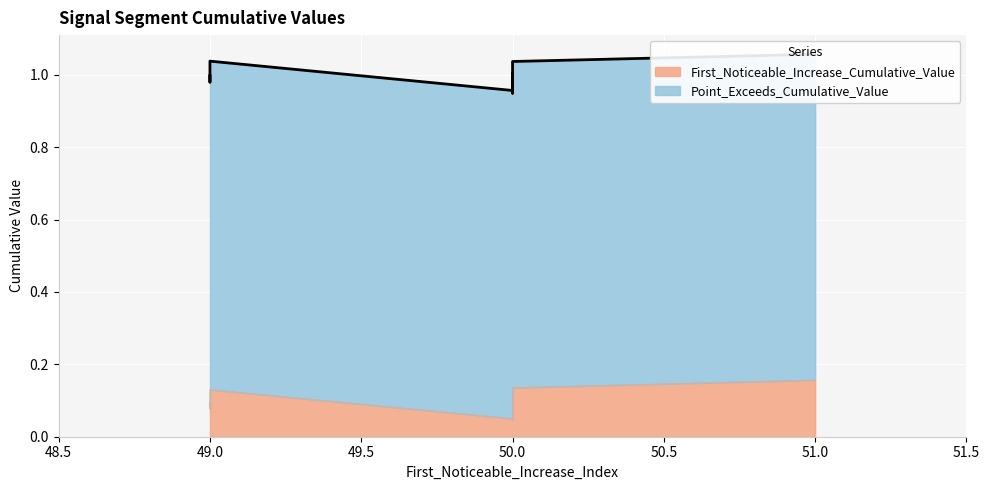

True or false: Point_Exceeds_Cumulative_Value and First_Noticeable_Increase_Cumulative_Value cross at least once.

False